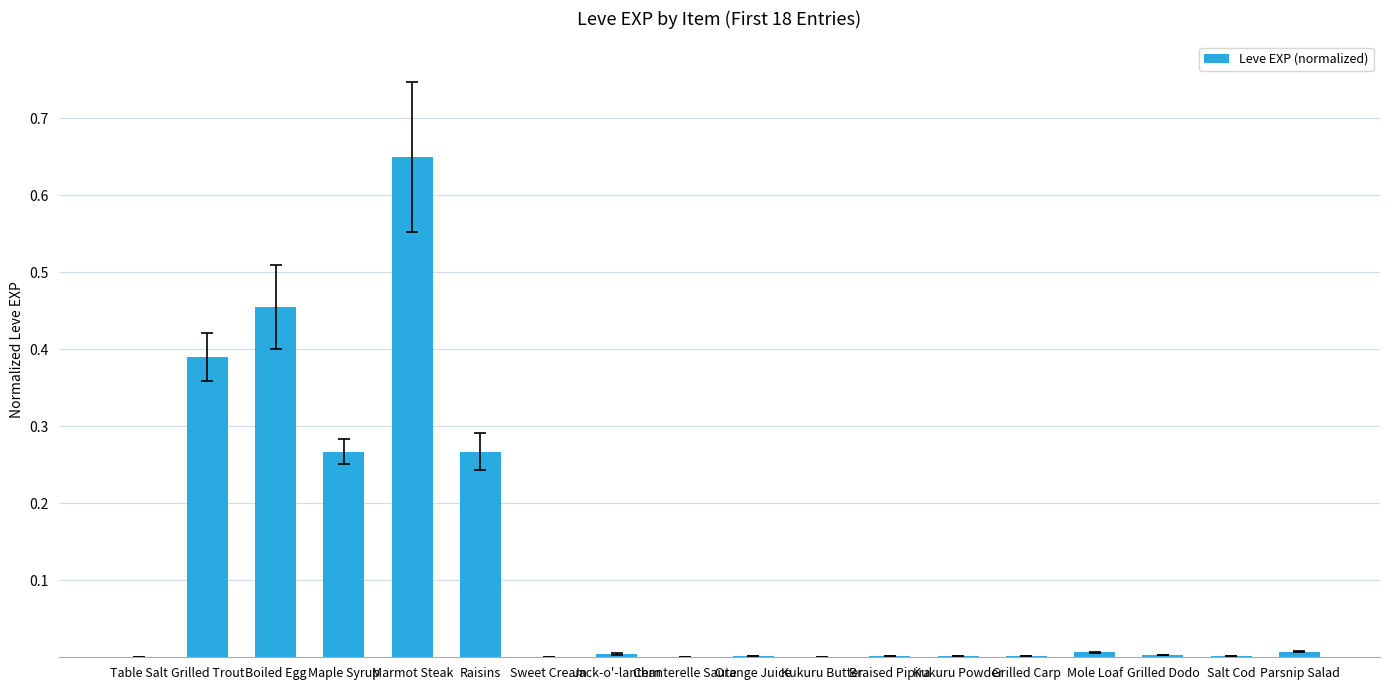

Which category has the highest value across all series?

Marmot Steak